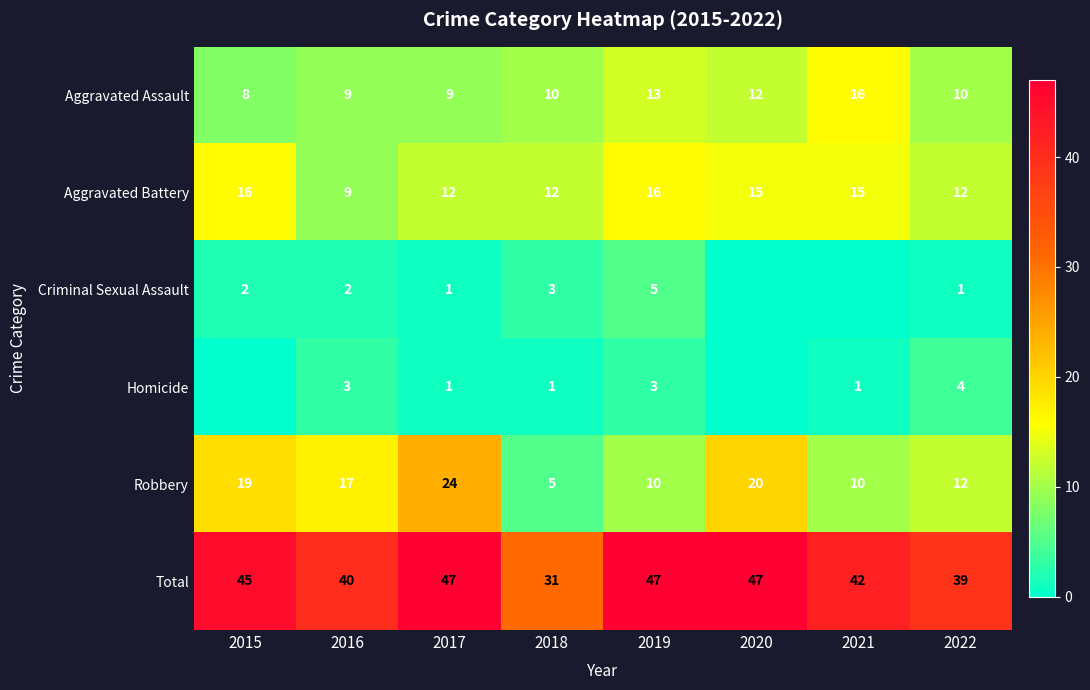

Is the value of Aggravated Battery at 2020 greater than the value of Aggravated Assault at 2018?

Yes